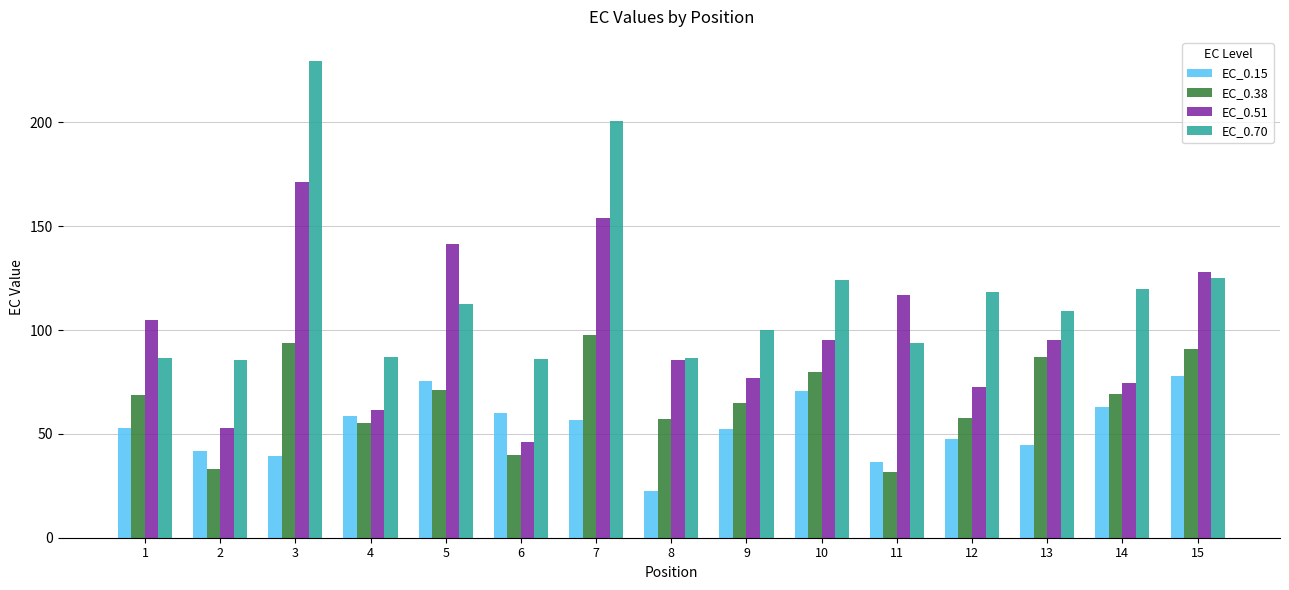

Between 1 and 3, which series saw the biggest shift?

EC_0.70